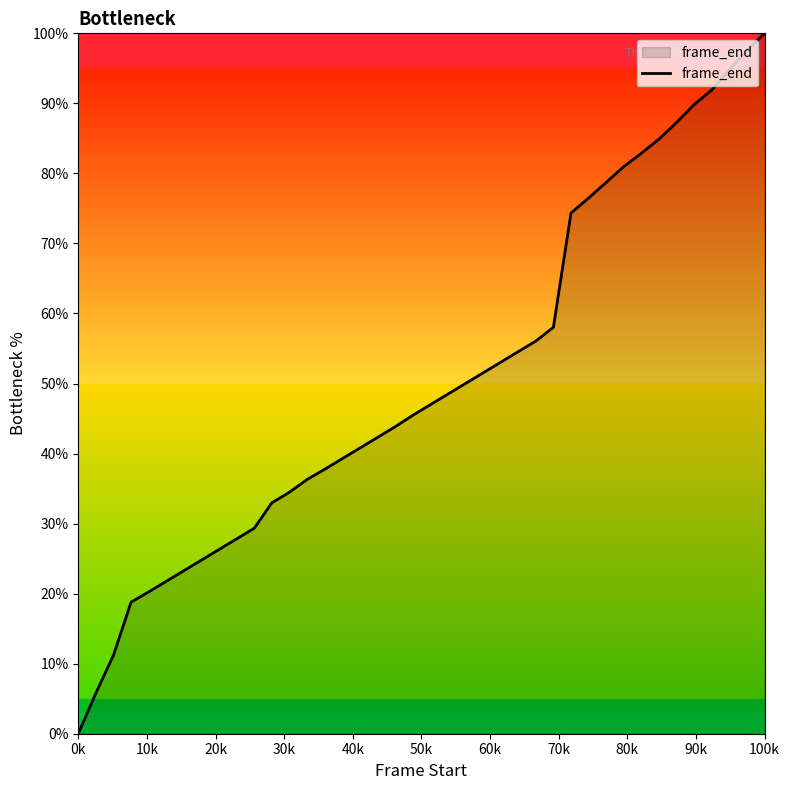

What is the difference between the maximum and minimum values?

100.0